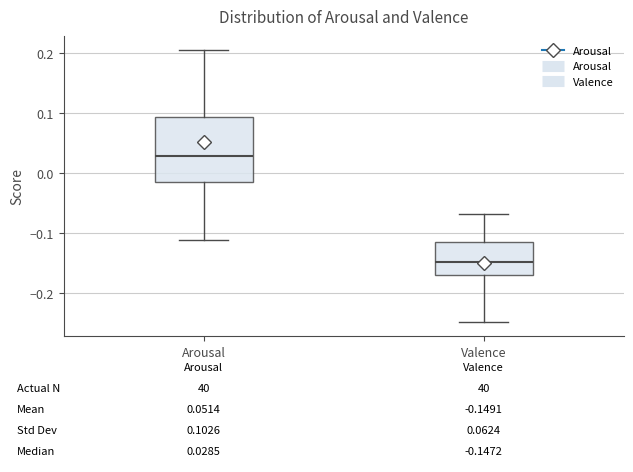

Which box is the tallest, from its lower edge to its upper edge?

Arousal